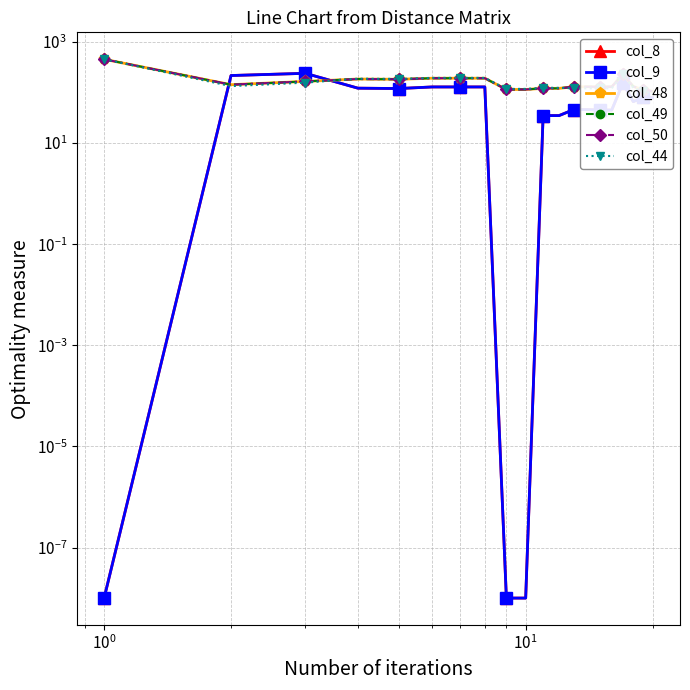

The value of col_50 at $\mathdefault{10^{-1}}$ is 45.1. True or false?

False